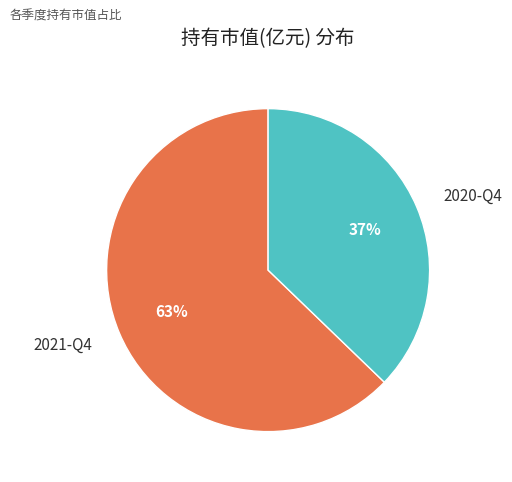

Which has a higher value, 2020-Q4 or 2021-Q4?

2021-Q4